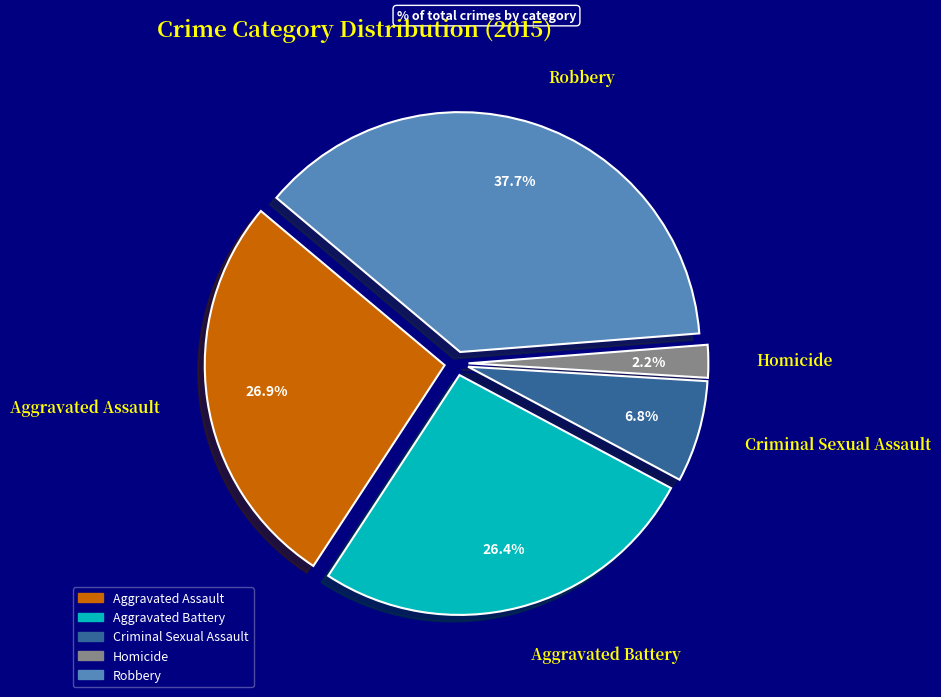

What is the smallest slice in the pie chart?

Homicide